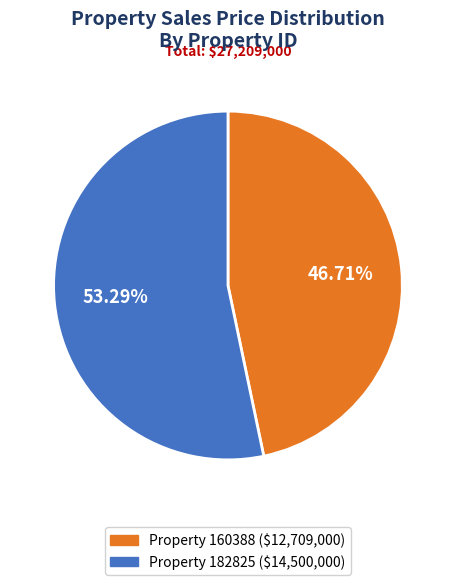

What is the smallest slice in the pie chart?

Property 160388 ($12,709,000)